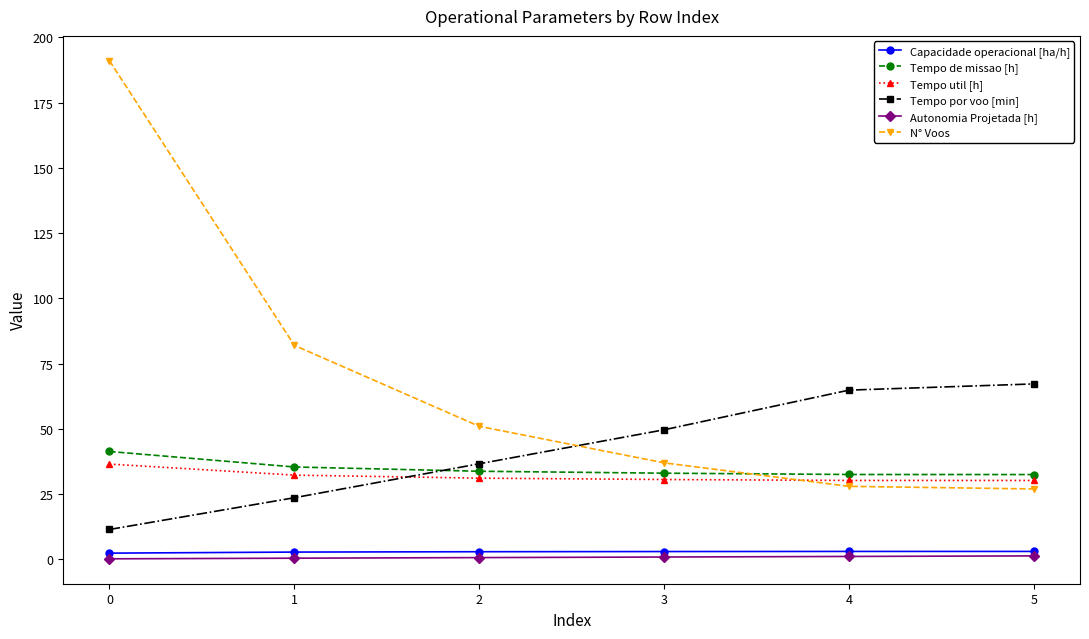

List the labels in order of Tempo por voo [min] value, smallest first.

0, 1, 2, 3, 4, 5